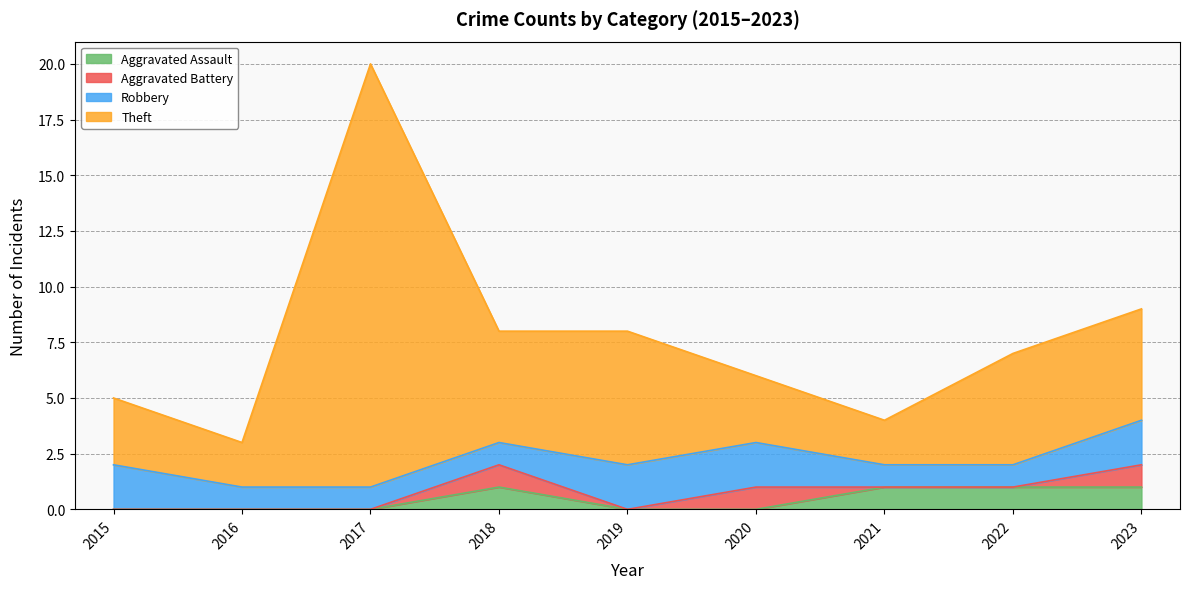

Which category has the highest value in the Theft series?

2017